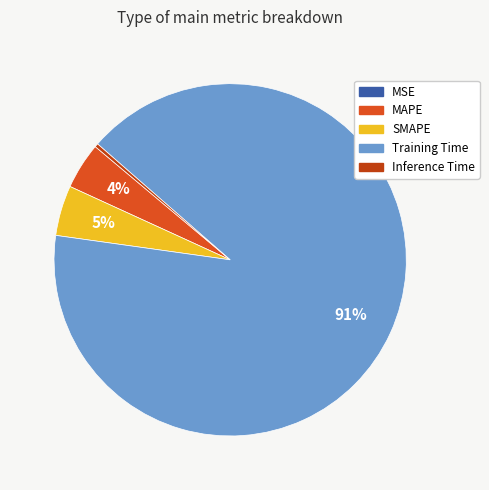

To the nearest percent, what is the combined percentage of MAPE and Inference Time?

5%